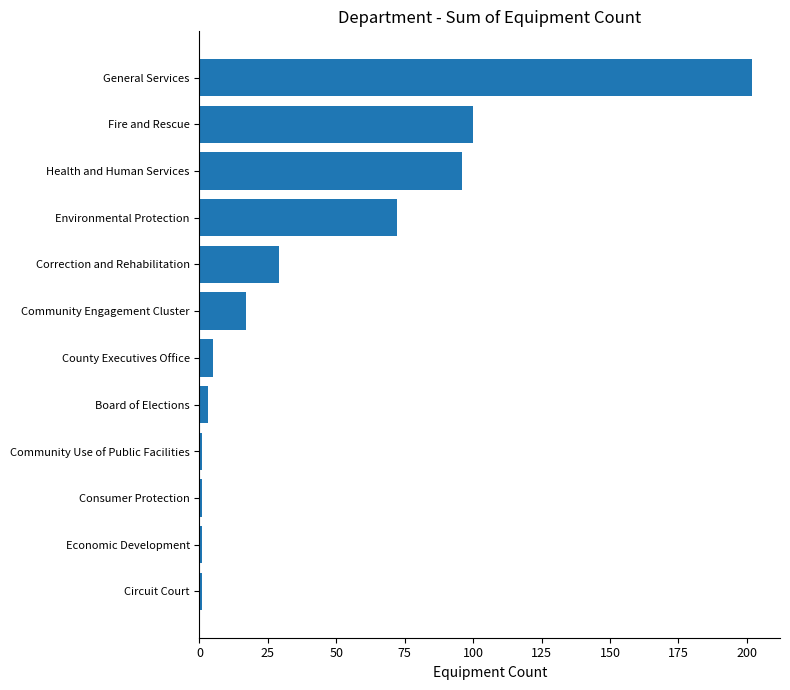

What is the label of the 7th bar from the bottom?

Community Engagement Cluster